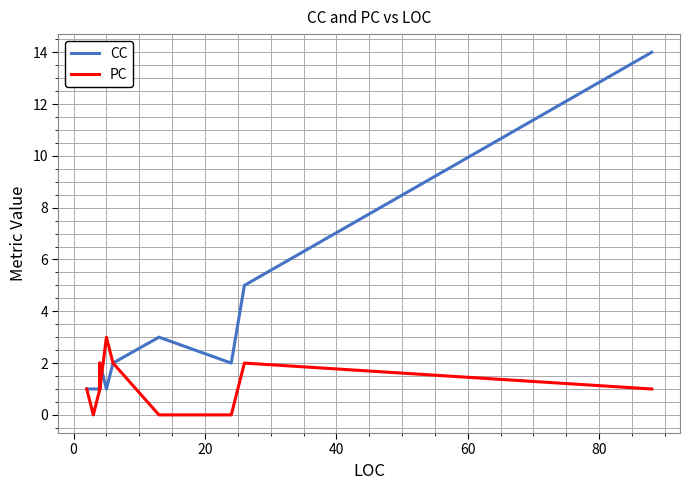

At how many categories does at least one series exceed 8?

1